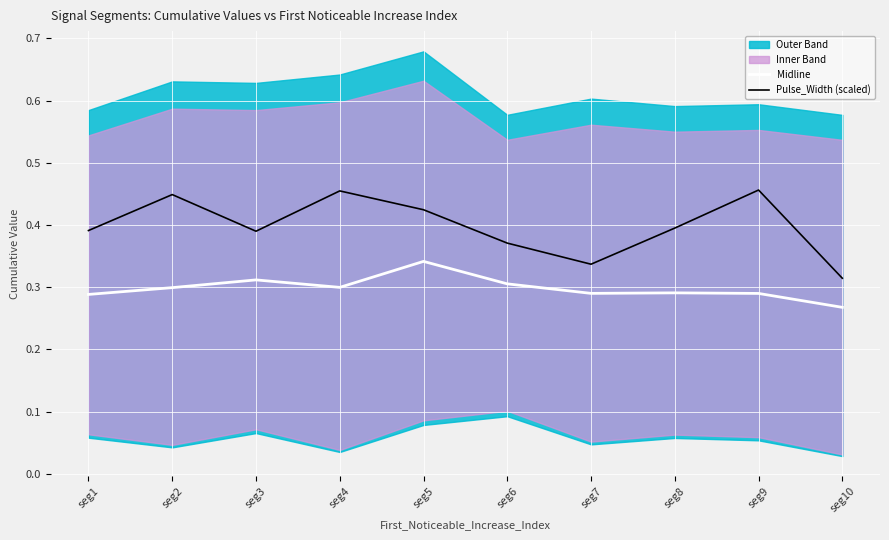

What is the maximum value for Midline?

0.3